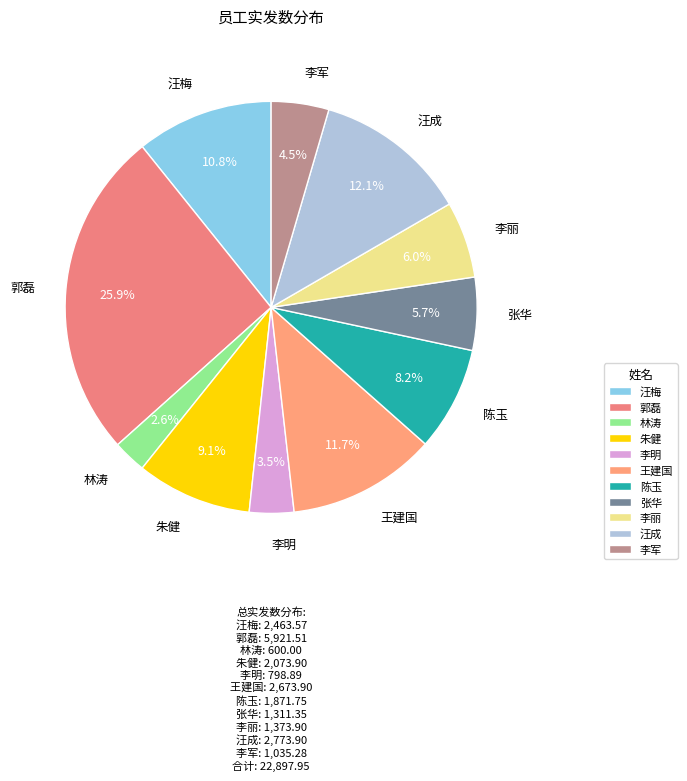

Combined, what portion of the pie is 汪成 and 李明?

15.6%